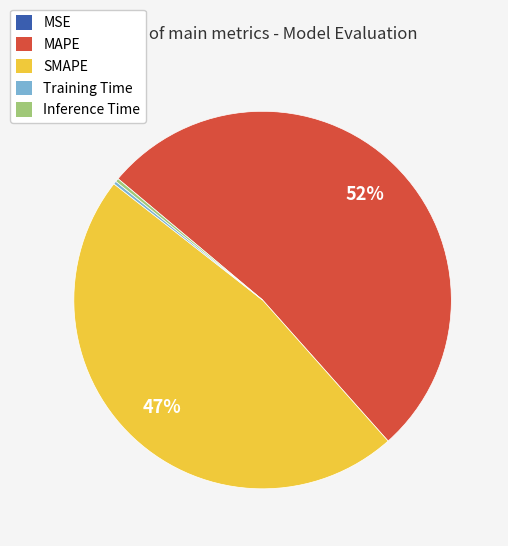

Which slice is the largest?

MAPE